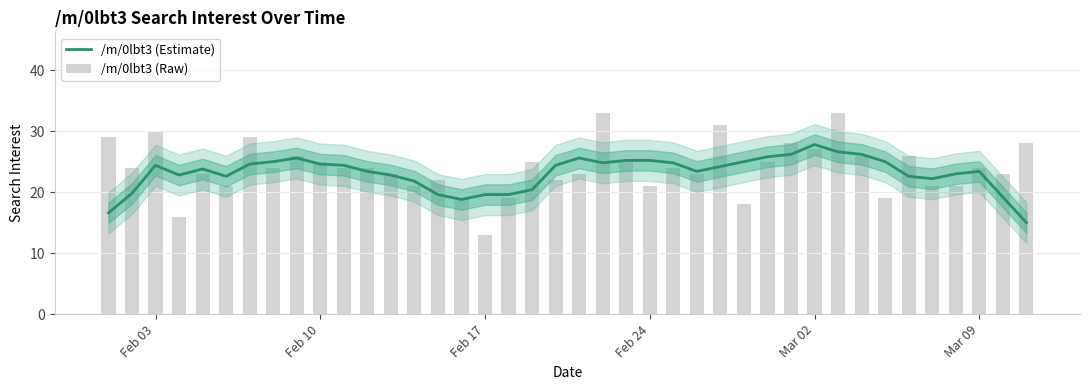

List the series in order of their peak value, highest first.

/m/0lbt3 (Raw), /m/0lbt3 (Estimate)